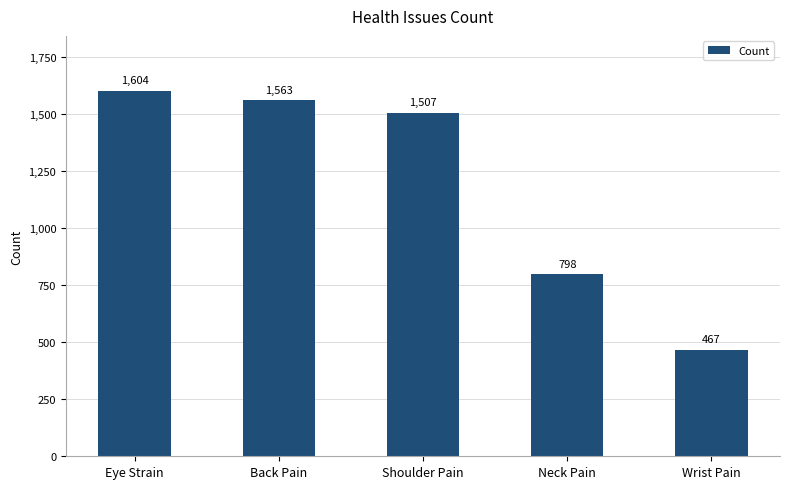

Reading left to right, what are all the values shown in this chart?

Eye Strain=1604	Back Pain=1563	Shoulder Pain=1507	Neck Pain=798	Wrist Pain=467